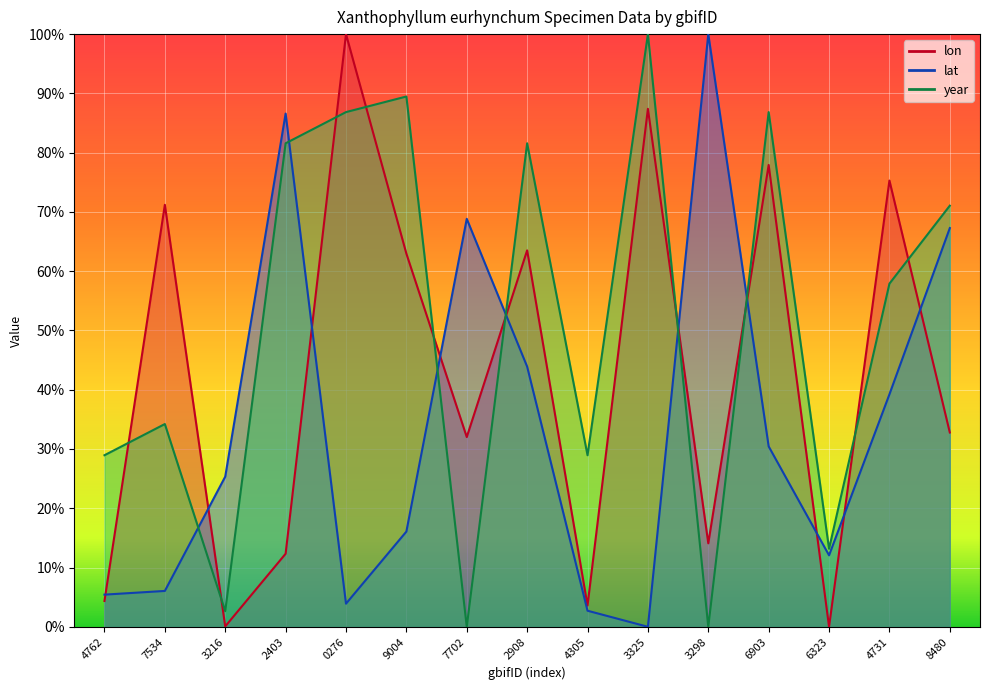

True or false: lat and year cross at least once.

True